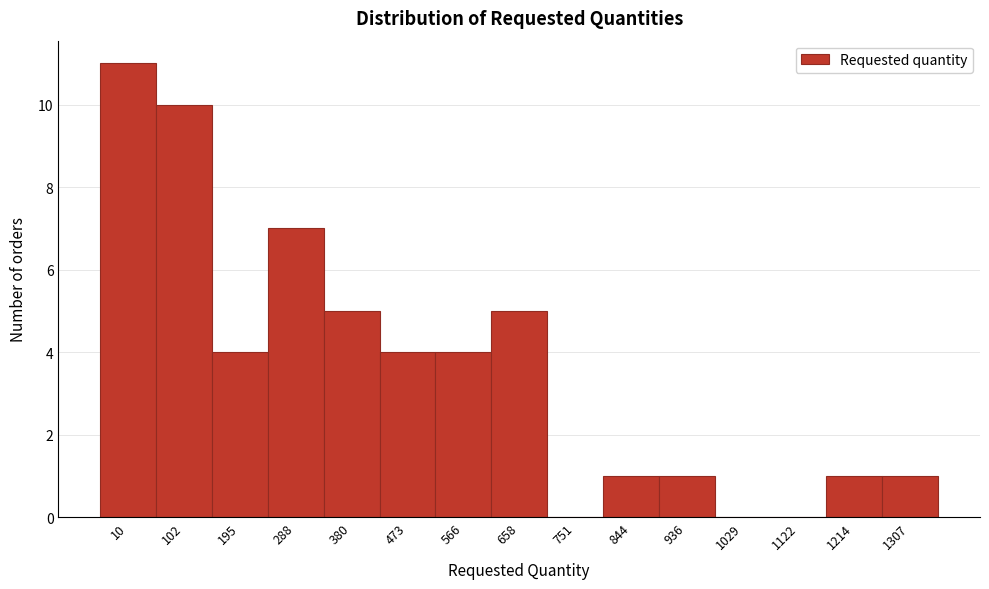

Reading right to left, extract all data points from this chart.

1307=1	1214=1	1122=0	1029=0	936=1	844=1	751=0	658=5	566=4	473=4	380=5	288=7	195=4	102=10	10=11